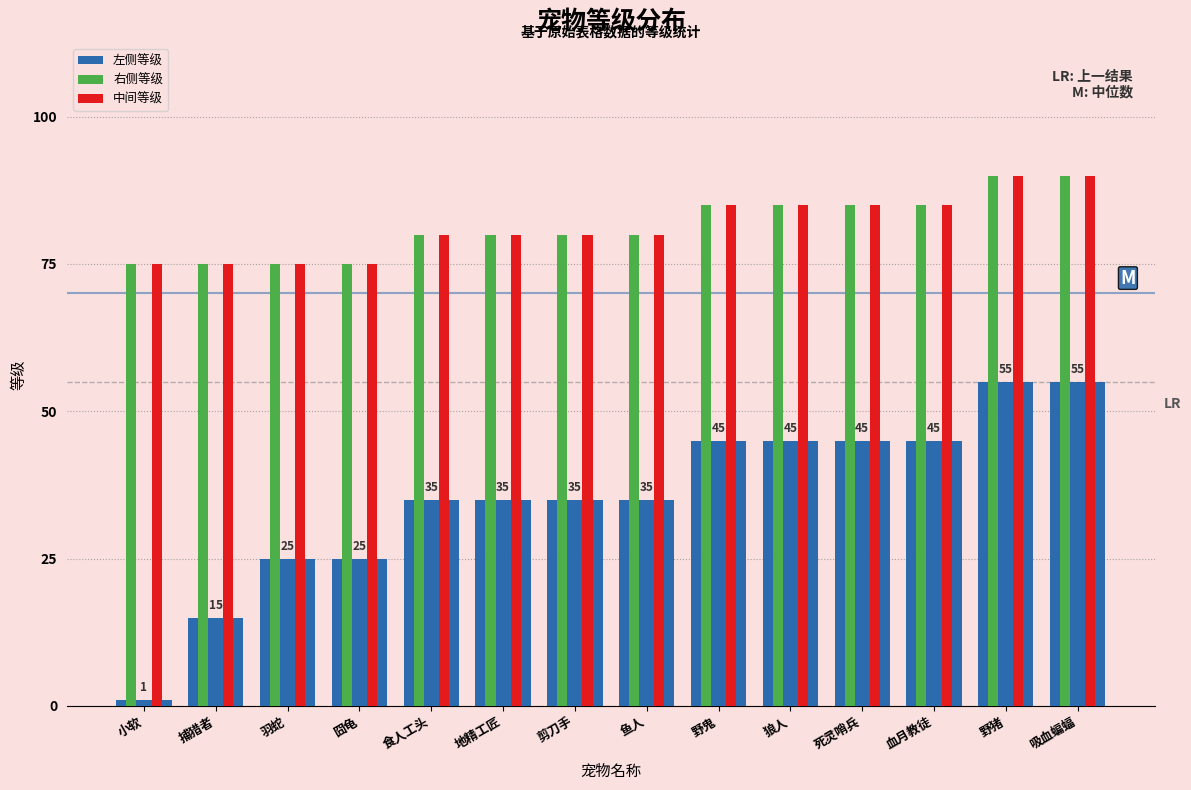

Reading left to right, list all the values displayed in this chart.

左侧等级: 小软=1	捕猎者=15	羽蛇=25	囧龟=25	食人工头=35	地精工匠=35	剪刀手=35	鱼人=35	野鬼=45	狼人=45	死灵哨兵=45	血月教徒=45	野猪=55	吸血蝙蝠=55
右侧等级: 小软=75	捕猎者=75	羽蛇=75	囧龟=75	食人工头=80	地精工匠=80	剪刀手=80	鱼人=80	野鬼=85	狼人=85	死灵哨兵=85	血月教徒=85	野猪=90	吸血蝙蝠=90
中间等级: 小软=75	捕猎者=75	羽蛇=75	囧龟=75	食人工头=80	地精工匠=80	剪刀手=80	鱼人=80	野鬼=85	狼人=85	死灵哨兵=85	血月教徒=85	野猪=90	吸血蝙蝠=90